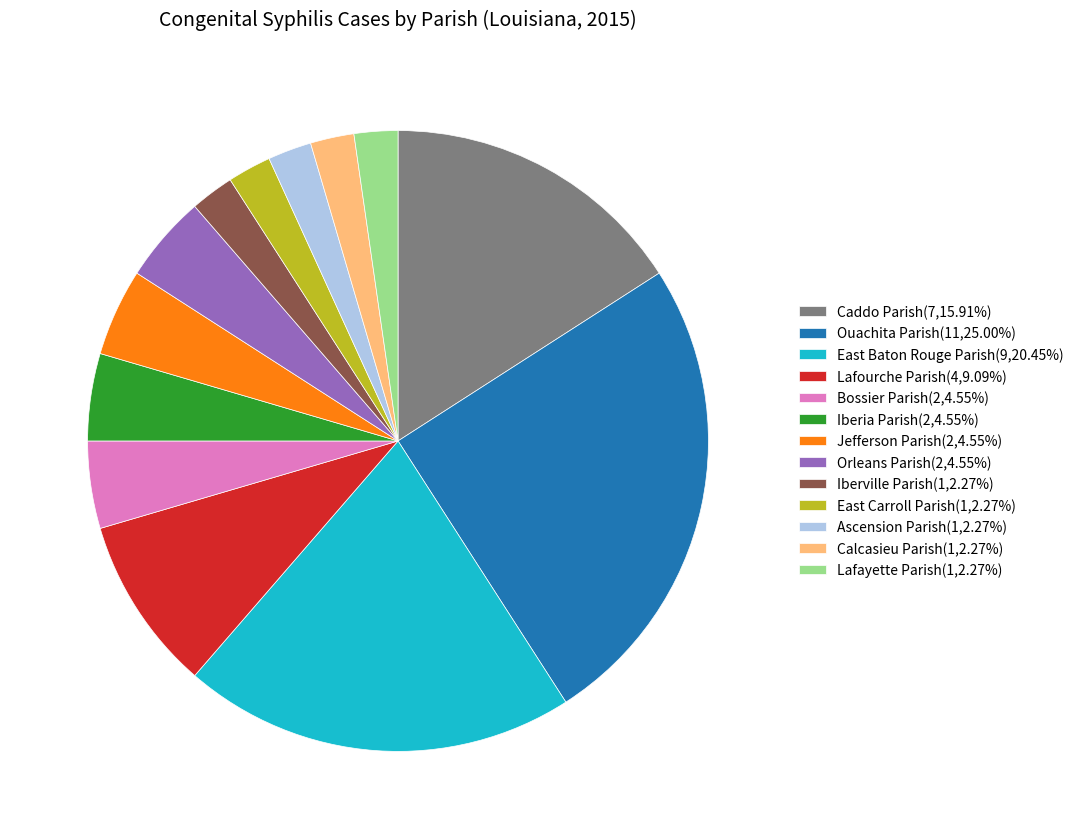

What is the largest slice in the pie chart?

Ouachita Parish